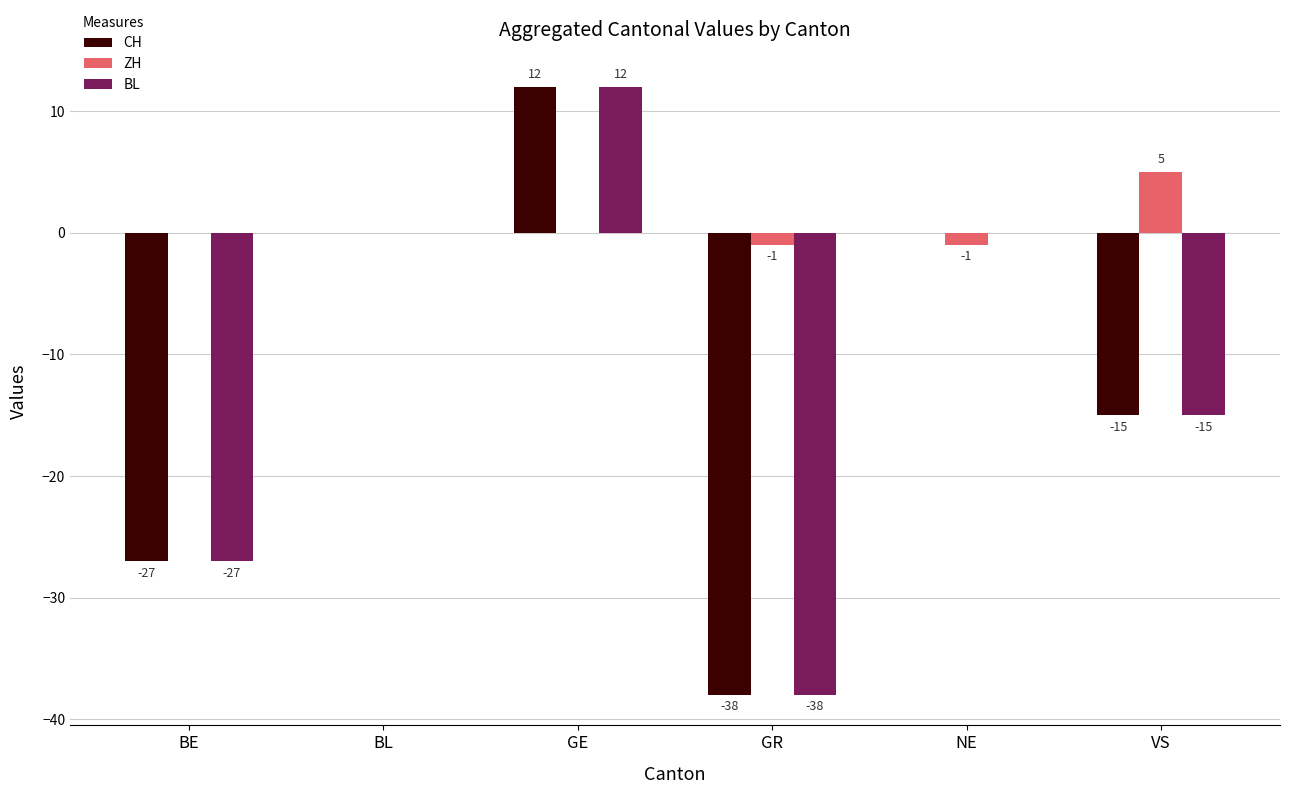

What is the greatest value displayed?

12